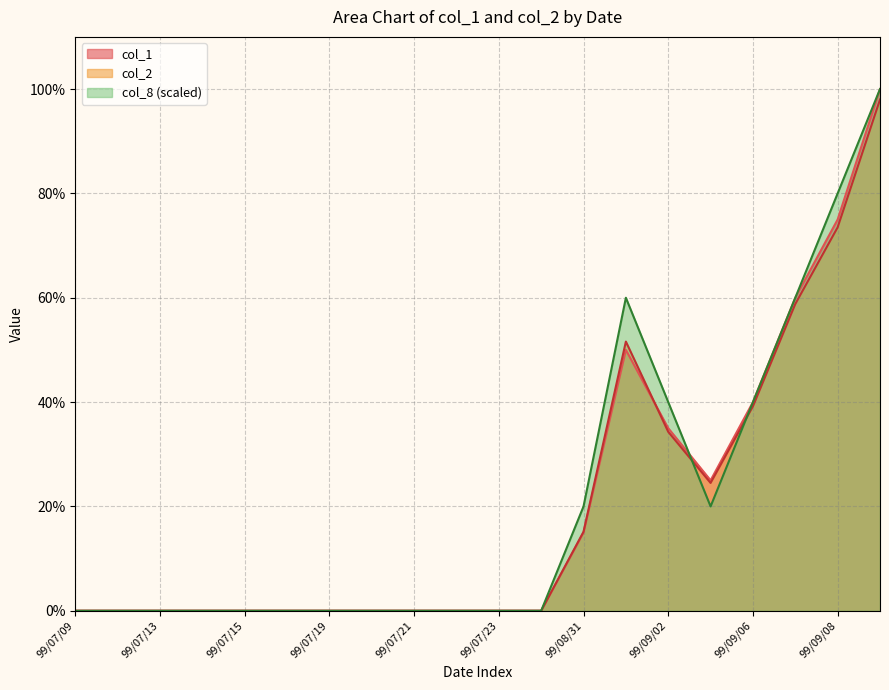

How many times do col_2 and col_8 cross each other?

2